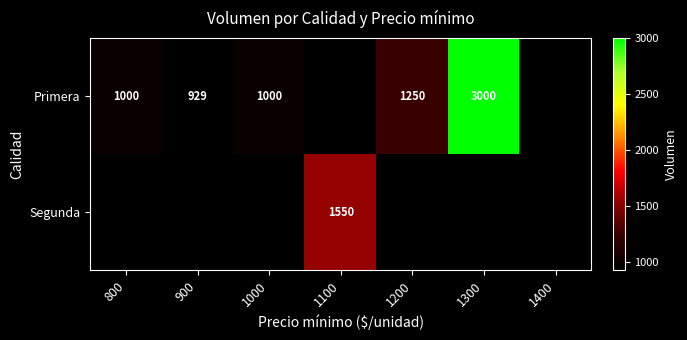

The value of Primera at 800 is 306. True or false?

False